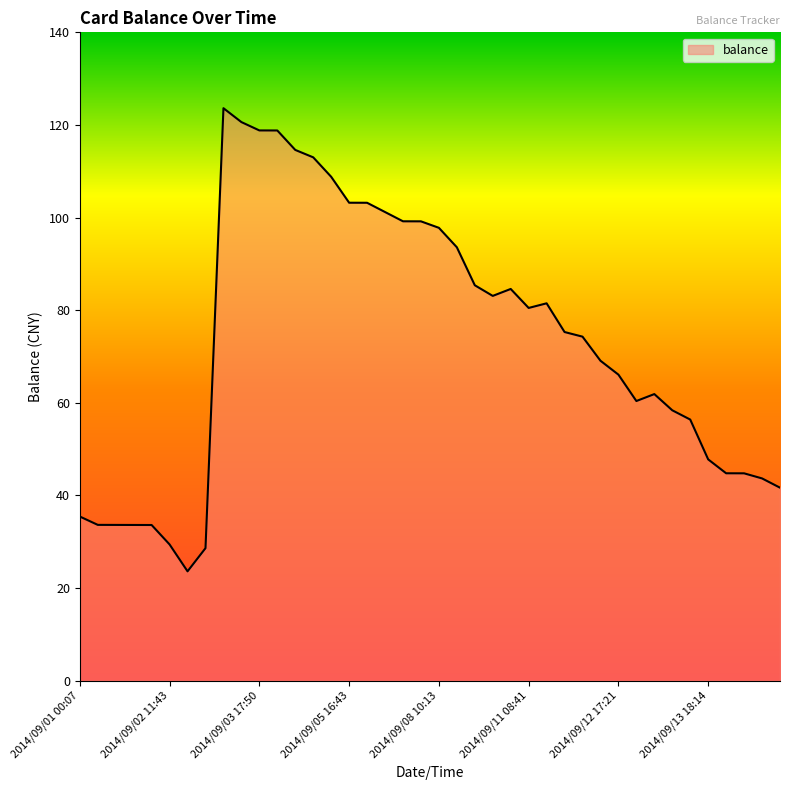

What is the maximum value shown in the chart?

123.6